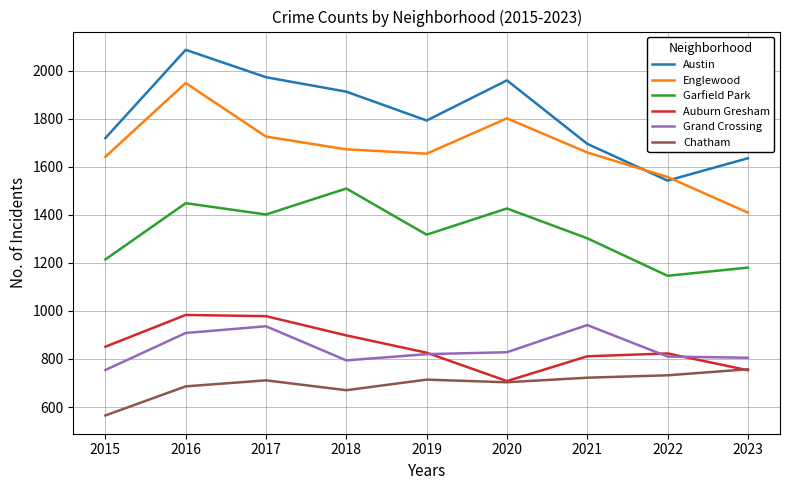

Rank the series at 2017 from lowest to highest value.

Chatham, Grand Crossing, Auburn Gresham, Garfield Park, Englewood, Austin